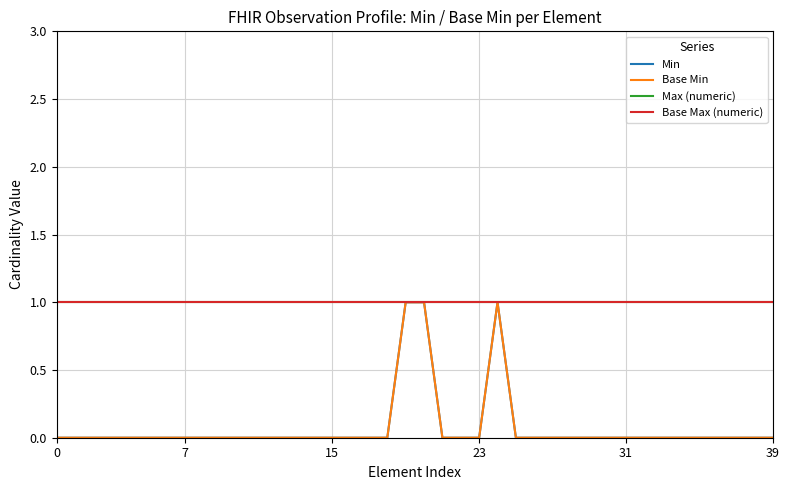

Which series has the largest range (max minus min)?

Min